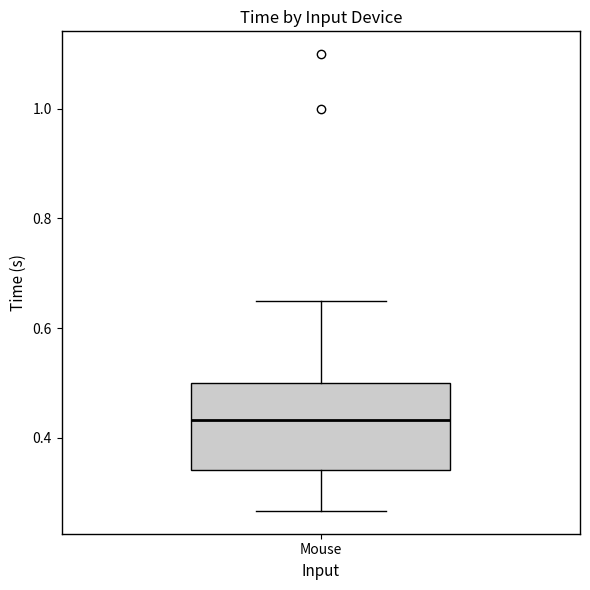

Read this box plot against the y-axis: the position of the median line, the range covered by the box, and the ends of both whiskers. The values are not printed on the chart, so give them approximately, as read against the axis.

median 0.44, box 0.34 to 0.50, whiskers 0.26 to 0.64